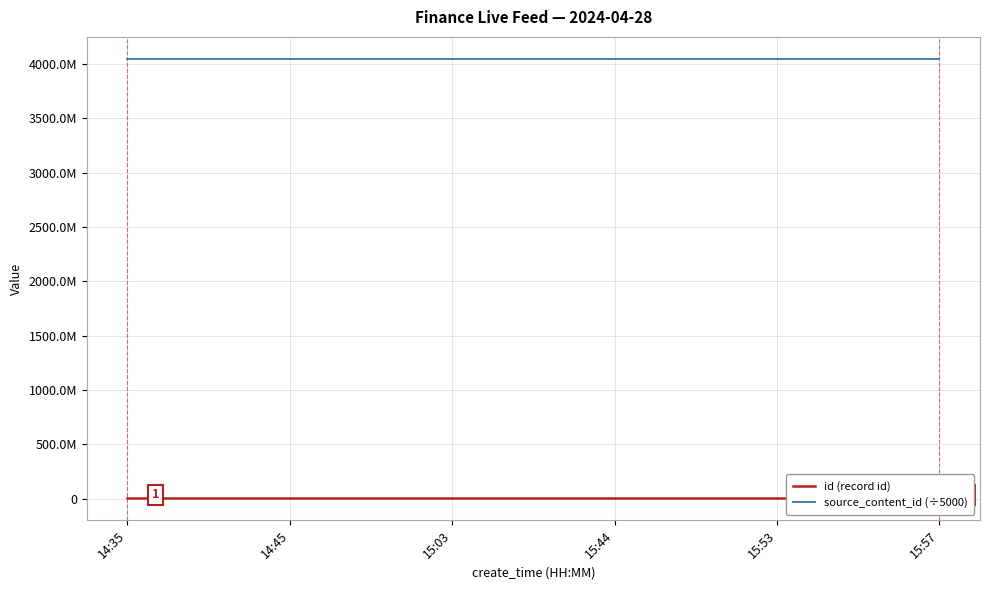

The source_content_id (÷5000) series shows 4048085630.6 at 14:45. True or false?

True